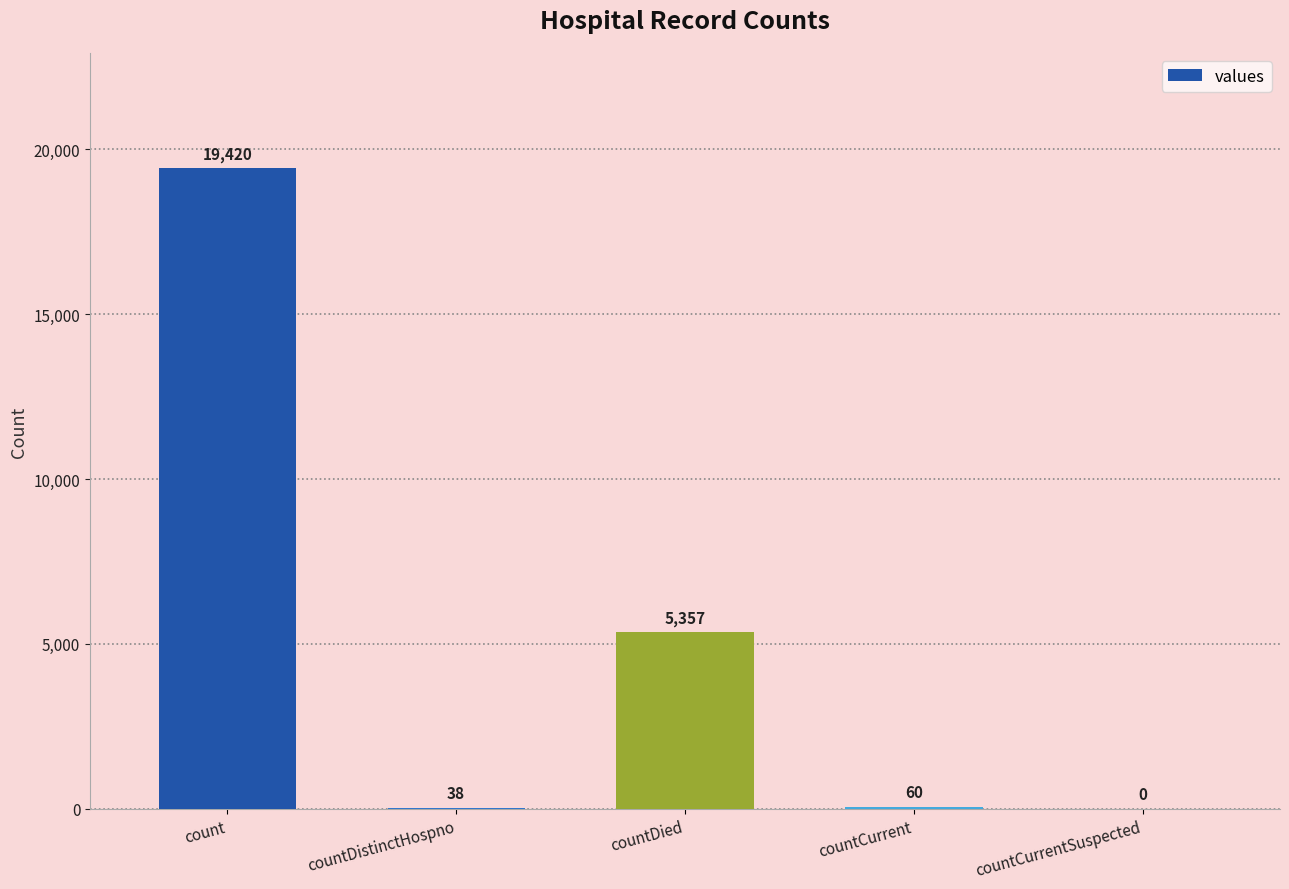

What is the sum of all values?

24875